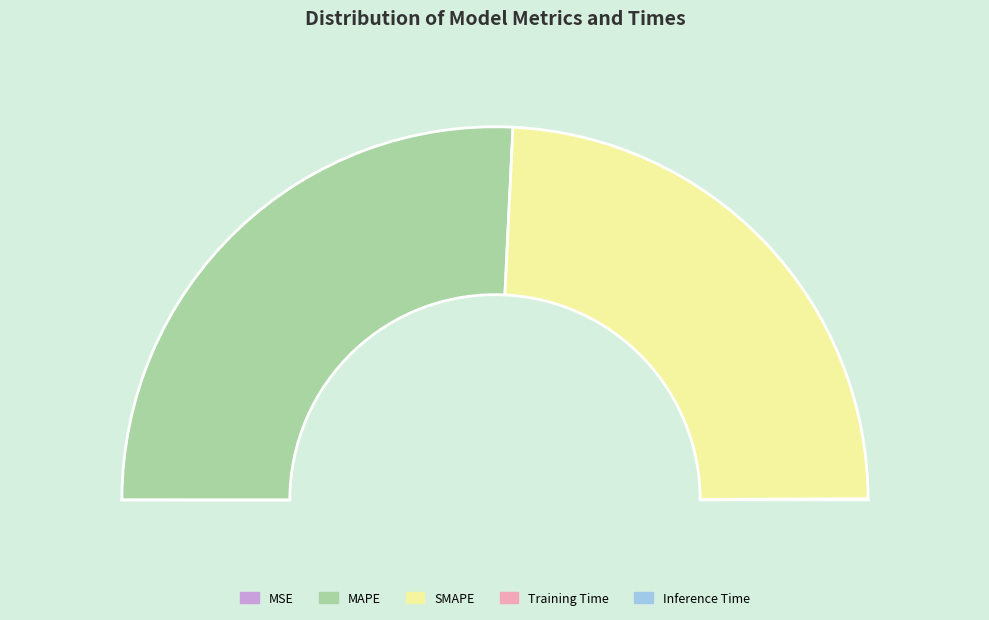

What is the change in value from MSE to MAPE?

+12.9